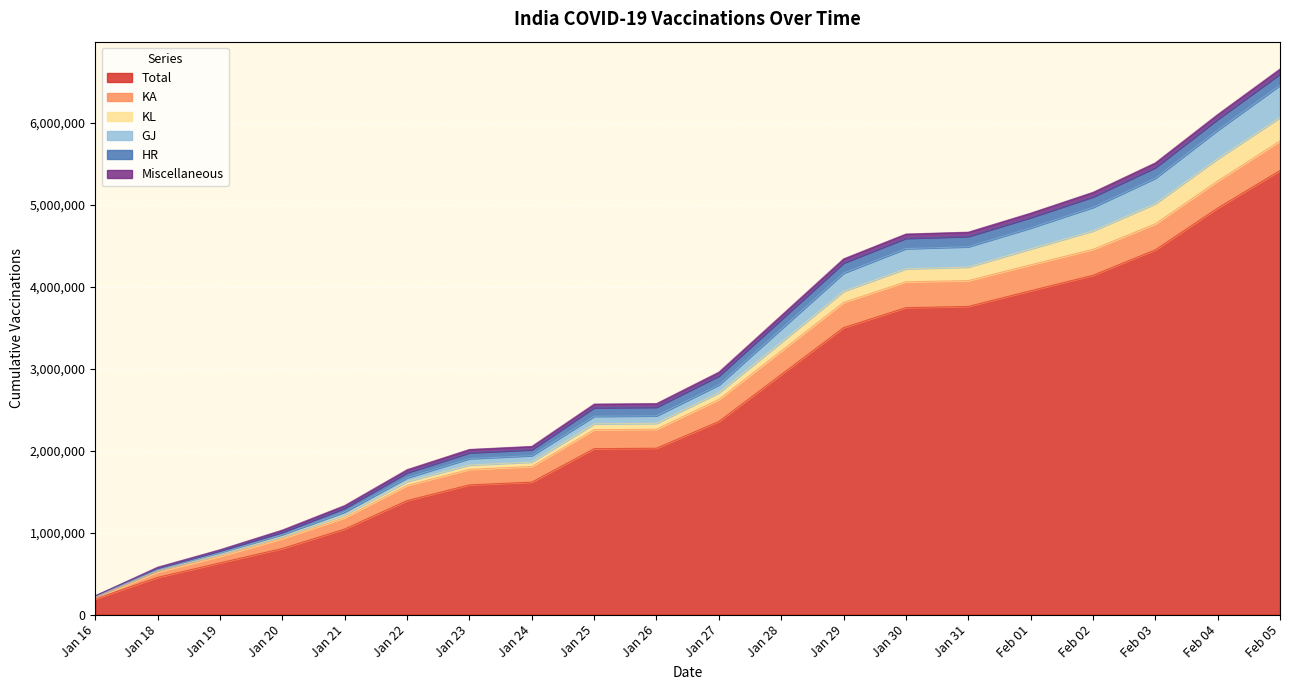

Where is GJ nearest to the value 202601?

Jan 29